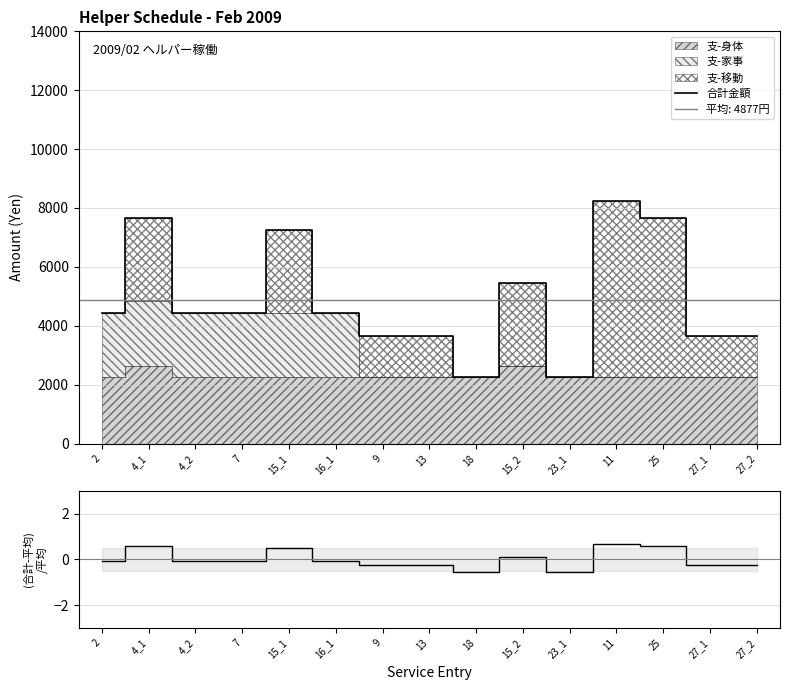

True or false: 合計金額 has more than 1 points higher than both neighbors.

True